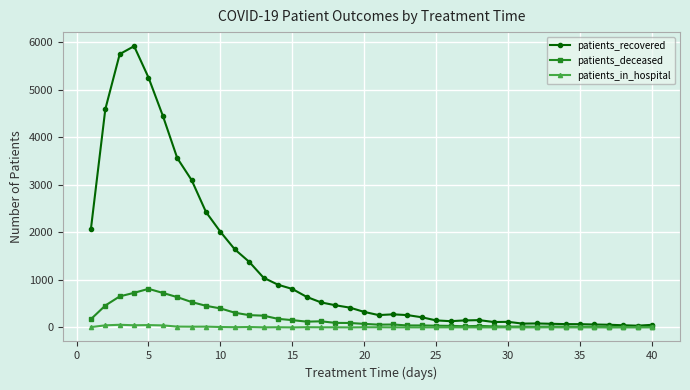

Which series has the largest range (max minus min)?

patients_recovered